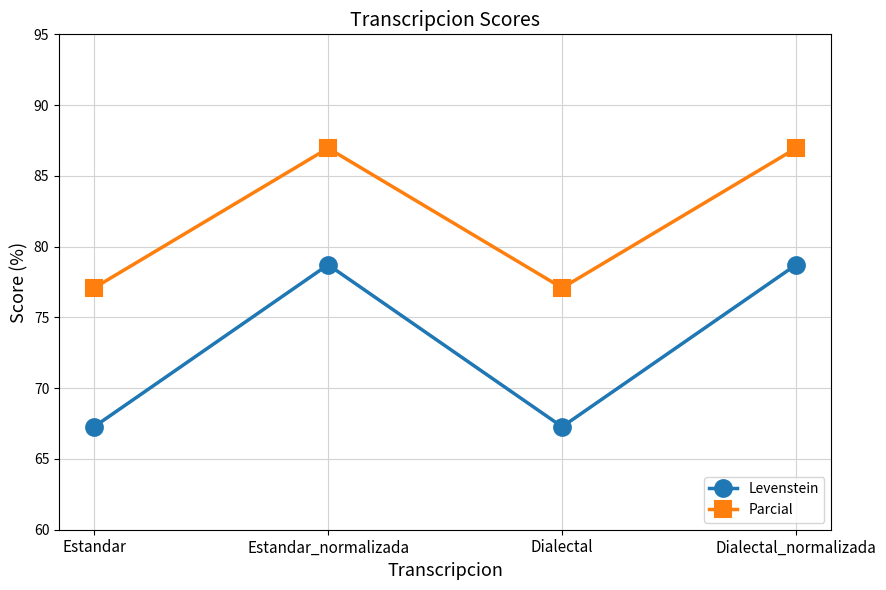

What is the difference between the maximum and second lowest values in the Parcial series?

9.9